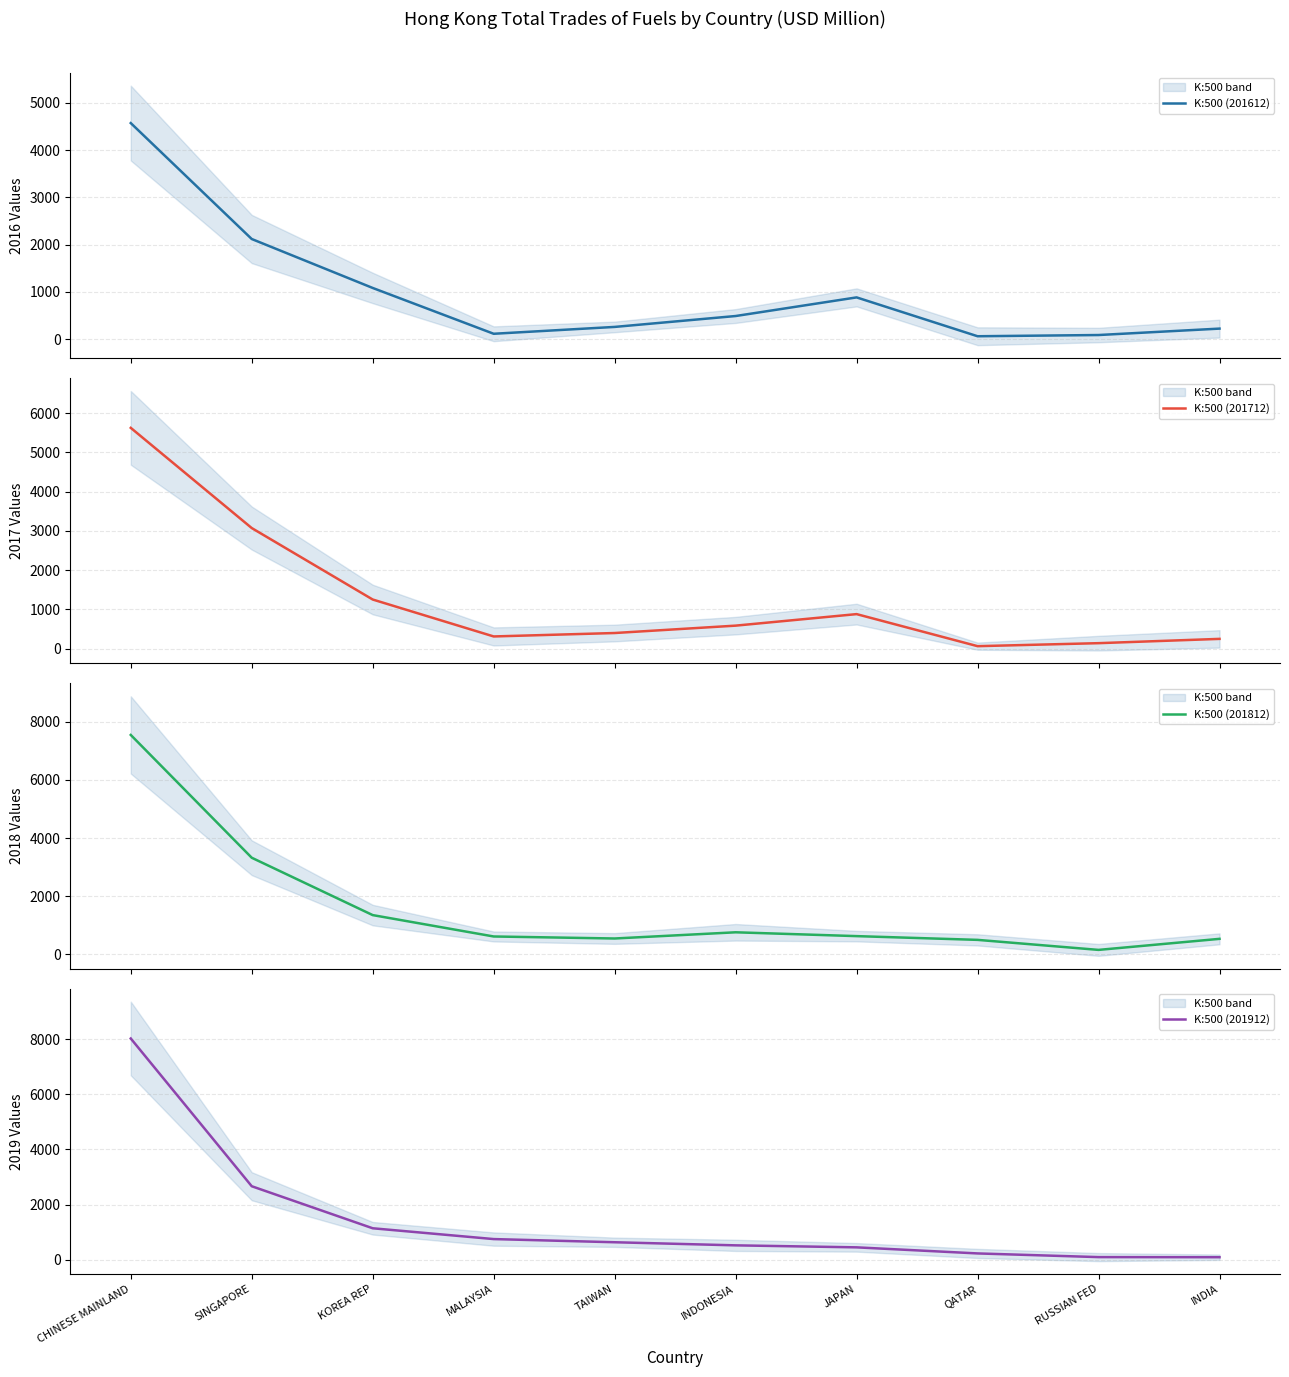

Reading left to right, transcribe all the data shown in this chart.

K:500 (201612): CHINESE MAINLAND=4569.7	SINGAPORE=2117.0	KOREA REP=1081.4	MALAYSIA=112.2	TAIWAN=257.2	INDONESIA=487.7	JAPAN=881.8	QATAR=59.9	RUSSIAN FED=85.6	INDIA=221.5
K:500 (201712): CHINESE MAINLAND=5622.3	SINGAPORE=3071.6	KOREA REP=1252.4	MALAYSIA=312.4	TAIWAN=399.7	INDONESIA=587.5	JAPAN=880.9	QATAR=64.9	RUSSIAN FED=141.4	INDIA=250.5
K:500 (201812): CHINESE MAINLAND=7548.2	SINGAPORE=3321.8	KOREA REP=1347.4	MALAYSIA=611.5	TAIWAN=542.3	INDONESIA=755.6	JAPAN=623.7	QATAR=494.7	RUSSIAN FED=149.7	INDIA=530.0
K:500 (201912): CHINESE MAINLAND=8026.1	SINGAPORE=2666.2	KOREA REP=1141.3	MALAYSIA=749.2	TAIWAN=634.1	INDONESIA=521.6	JAPAN=449.1	QATAR=228.6	RUSSIAN FED=95.0	INDIA=91.3